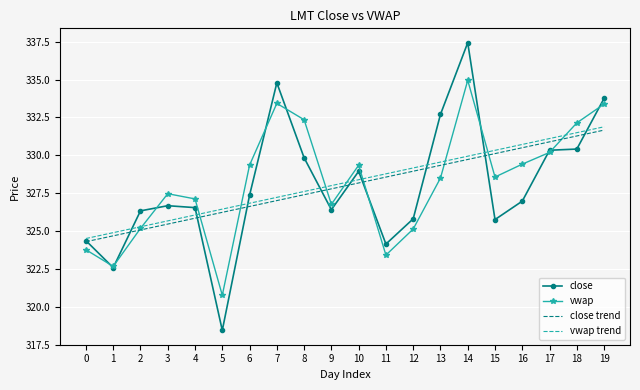

What is the difference between the second highest and minimum values in the close trend series?

7.0